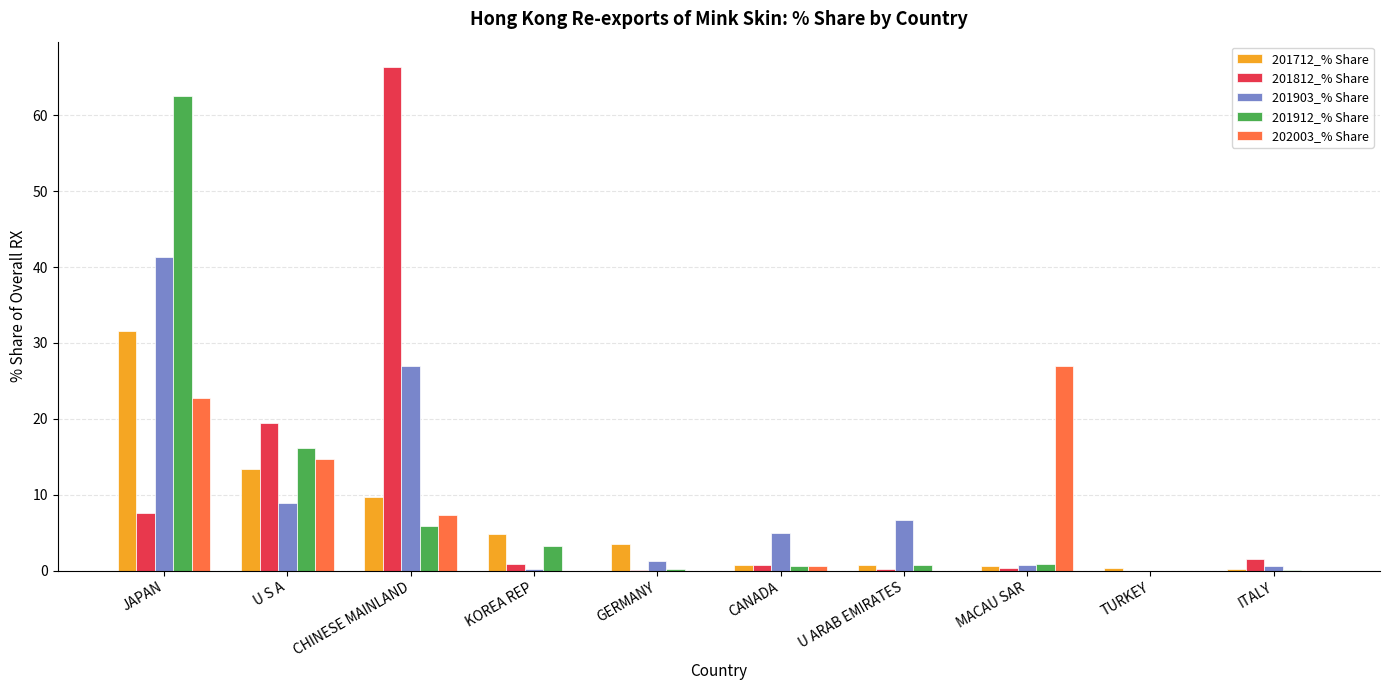

At which label is 201812_% Share closest to 33?

U S A